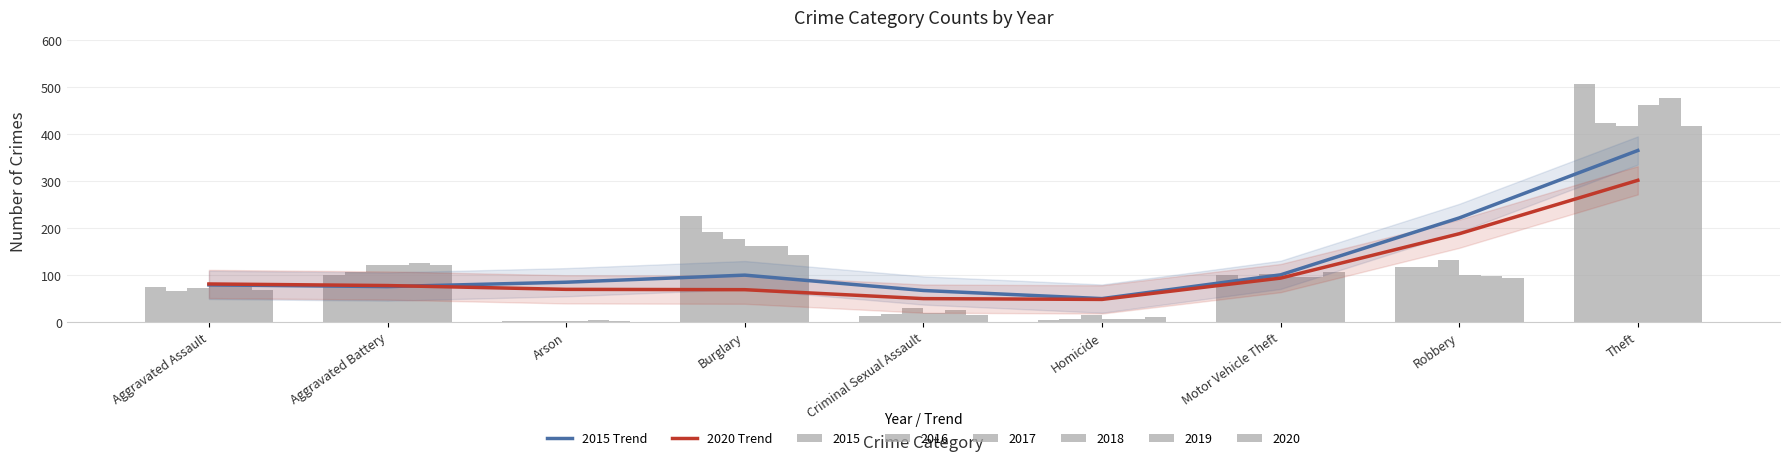

List the labels in order of 2020 Trend value, largest first.

Theft, Robbery, Motor Vehicle Theft, Aggravated Assault, Aggravated Battery, Arson, Burglary, Criminal Sexual Assault, Homicide